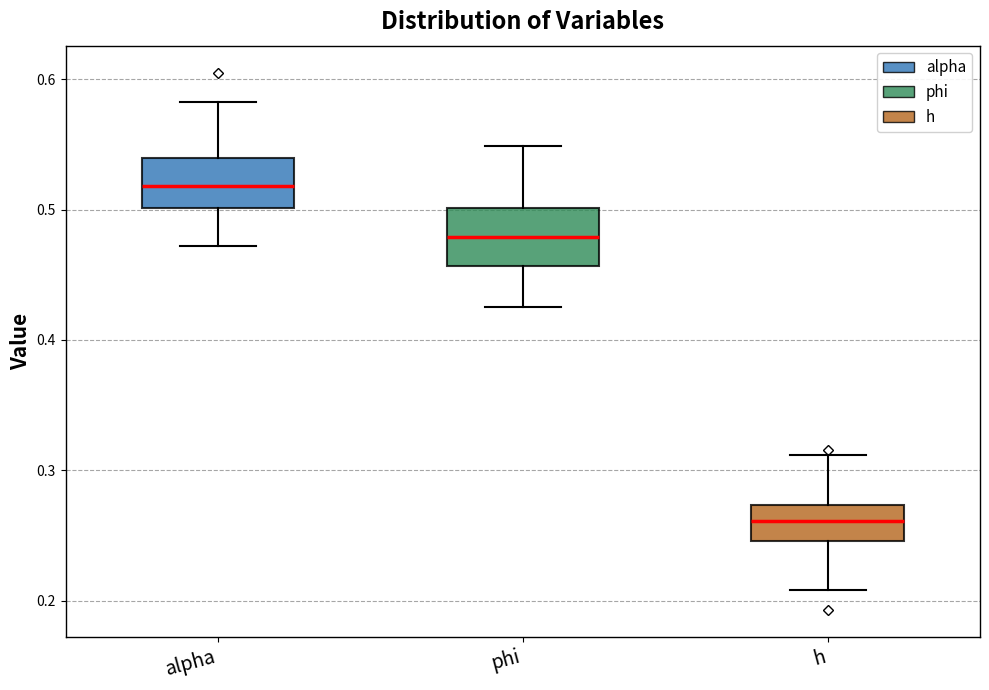

Reading left to right, read every box against the y-axis: the position of its median line, the range the box covers, and the ends of its whiskers. The values are not printed on the chart, so give them approximately, as read against the axis.

alpha: median 0.52, box 0.50 to 0.54, whiskers 0.47 to 0.58
phi: median 0.48, box 0.46 to 0.50, whiskers 0.43 to 0.55
h: median 0.26, box 0.25 to 0.27, whiskers 0.21 to 0.31